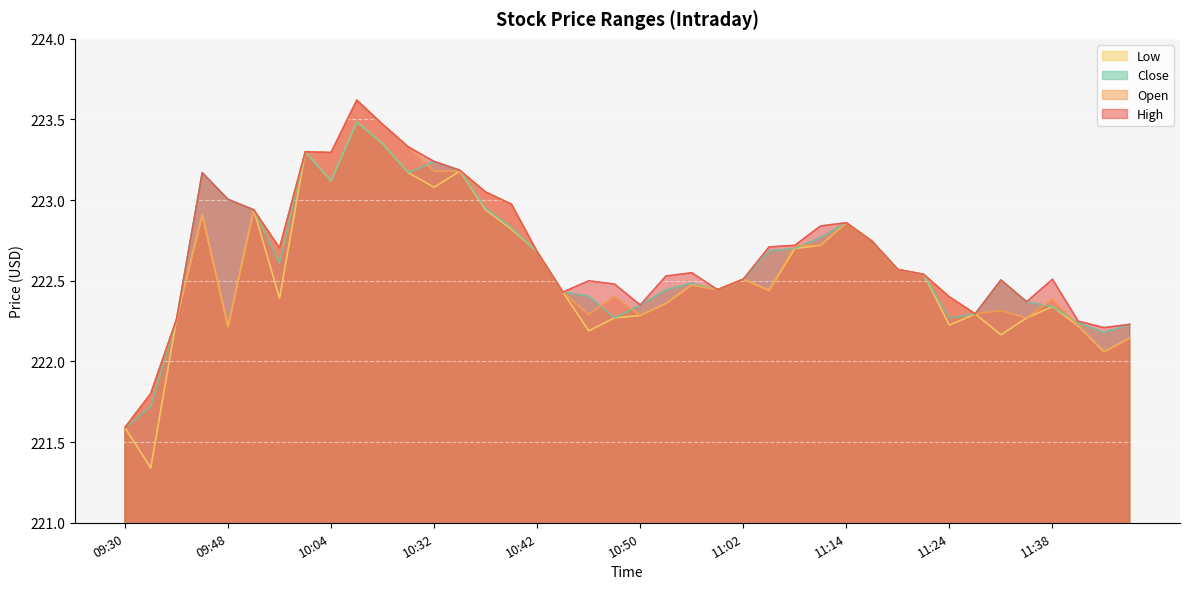

Reading left to right, what are all the values shown in this chart?

High: 221.6	221.8	222.3	223.2	223.0	222.9	222.7	223.3	223.3	223.6	223.5	223.3	223.2	223.2	223.1	223.0	222.7	222.4	222.5	222.5	222.4	222.5	222.6	222.4	222.5	222.7	222.7	222.8	222.9	222.7	222.6	222.5	222.4	222.3	222.5	222.4	222.5	222.2	222.2	222.2
Open: 221.6	221.8	222.3	222.9	222.2	222.9	222.7	223.3	223.3	223.6	223.5	223.3	223.2	223.2	223.1	223.0	222.7	222.4	222.3	222.4	222.3	222.4	222.5	222.4	222.5	222.4	222.7	222.7	222.9	222.7	222.6	222.5	222.4	222.3	222.3	222.3	222.4	222.2	222.1	222.1
Low: 221.6	221.3	222.3	222.9	222.2	222.9	222.4	223.3	223.1	223.5	223.4	223.2	223.1	223.2	222.9	222.8	222.7	222.4	222.2	222.3	222.3	222.4	222.5	222.4	222.5	222.4	222.7	222.7	222.9	222.7	222.6	222.5	222.2	222.3	222.2	222.3	222.3	222.2	222.1	222.1
Close: 221.6	221.7	222.3	223.2	223.0	222.9	222.6	223.3	223.1	223.5	223.4	223.2	223.2	223.2	222.9	222.8	222.7	222.4	222.4	222.3	222.4	222.4	222.5	222.4	222.5	222.7	222.7	222.8	222.9	222.7	222.6	222.5	222.3	222.3	222.5	222.4	222.3	222.2	222.2	222.2